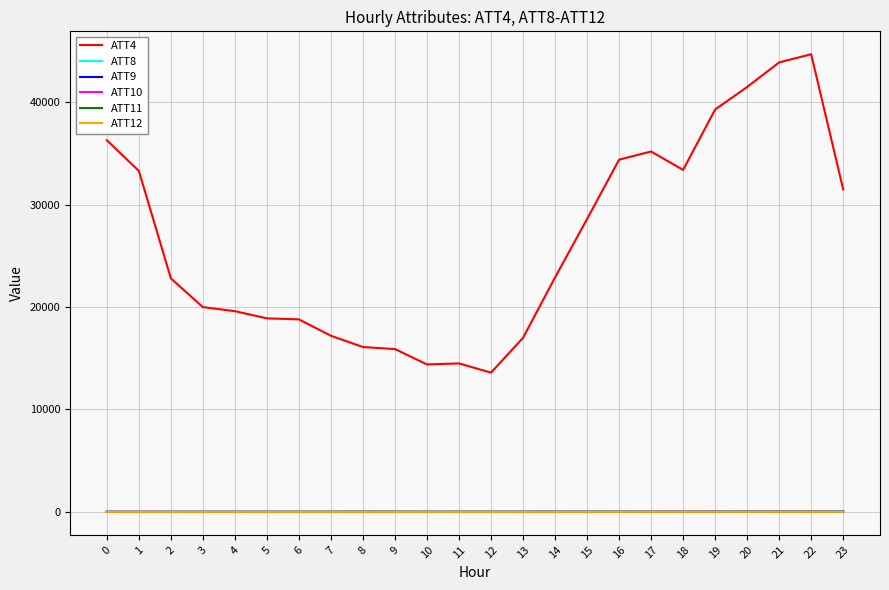

What is the difference between the maximum and minimum values in the ATT11 series?

12.4